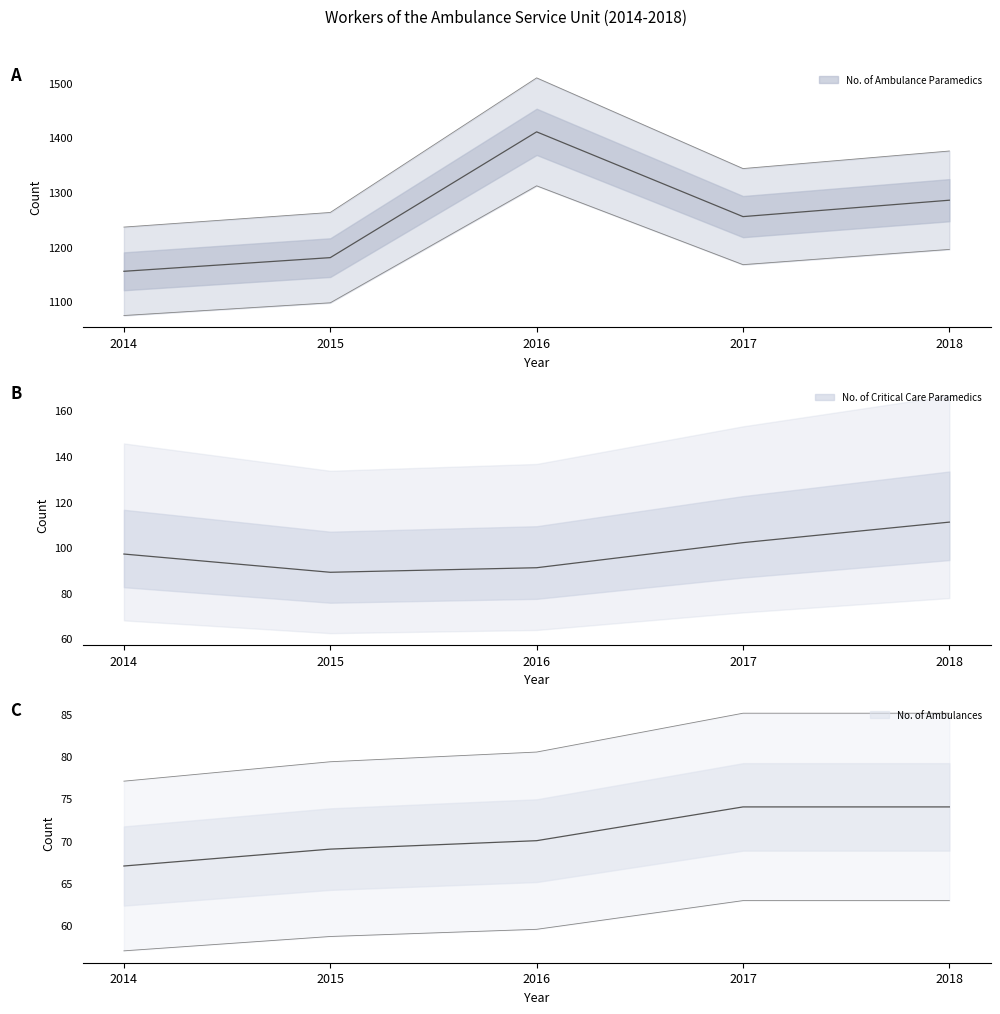

What is the value of the No. of Critical Care Paramedics point at the 3rd from the left?

91.0